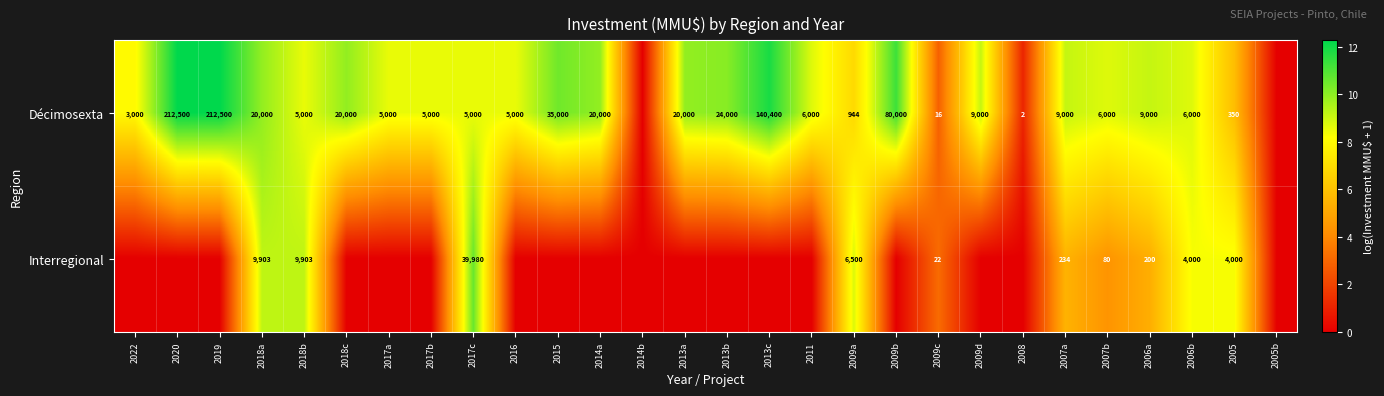

What is the spread (max minus min) of values at 2008?

1.1